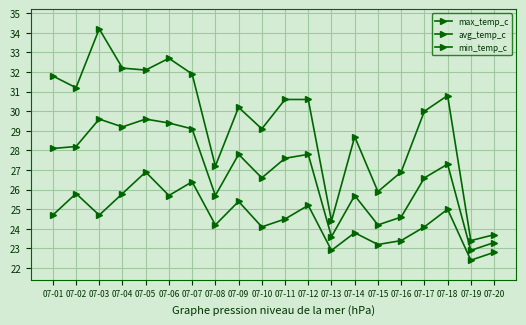

True or false: max_temp_c has more than 0 interior local peaks.

True